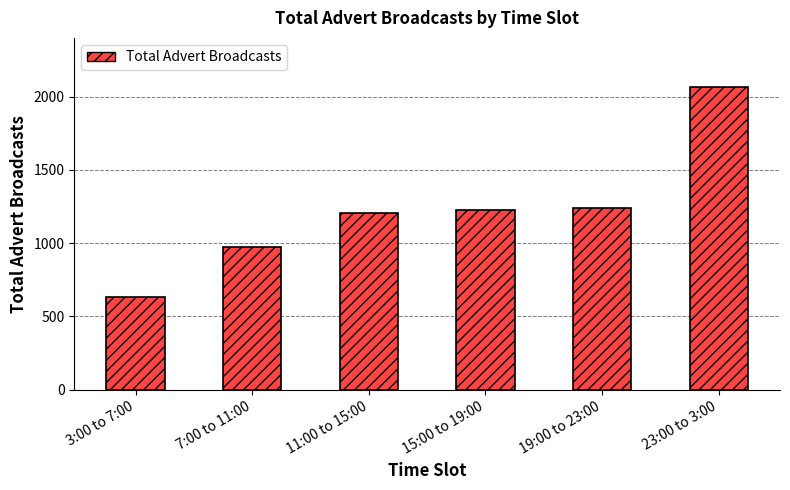

What is the minimum value shown in the chart?

635